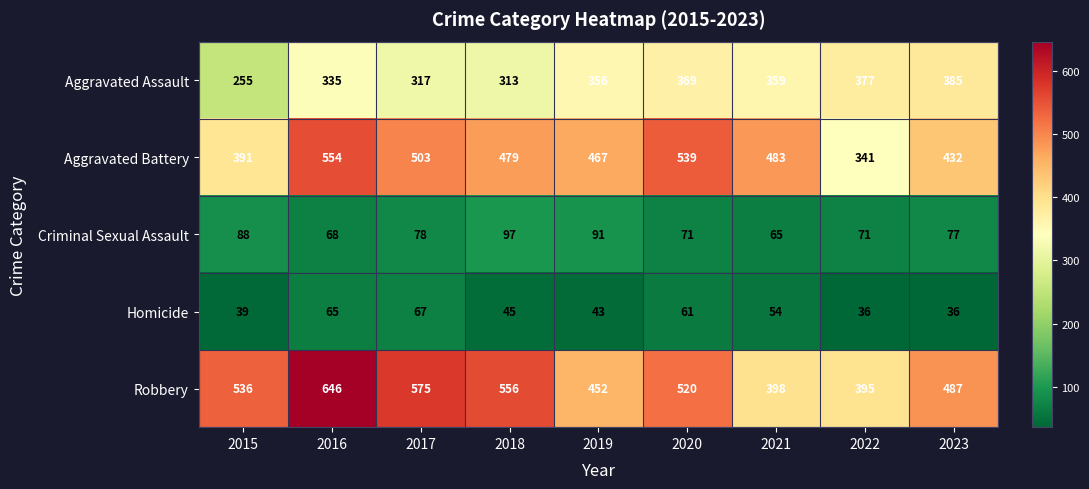

At 2017, list the series in order from largest to smallest.

Robbery, Aggravated Battery, Aggravated Assault, Criminal Sexual Assault, Homicide